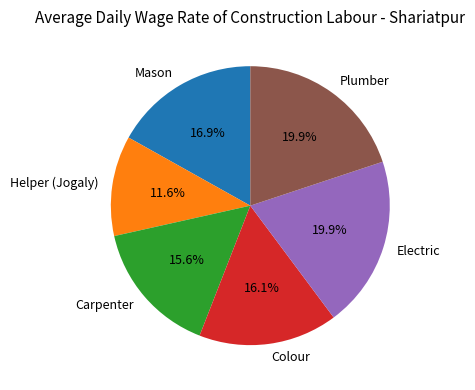

Which slice is the smallest?

Helper (Jogaly)